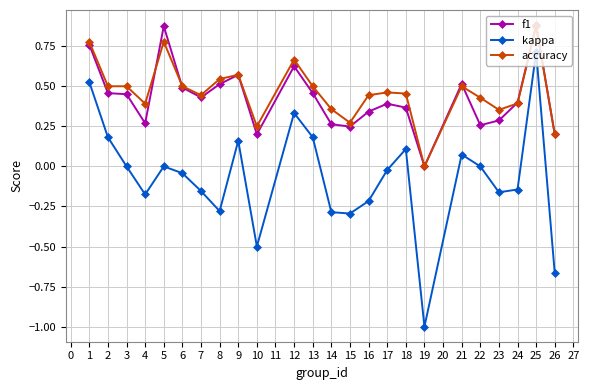

How many data points does each series have?

24